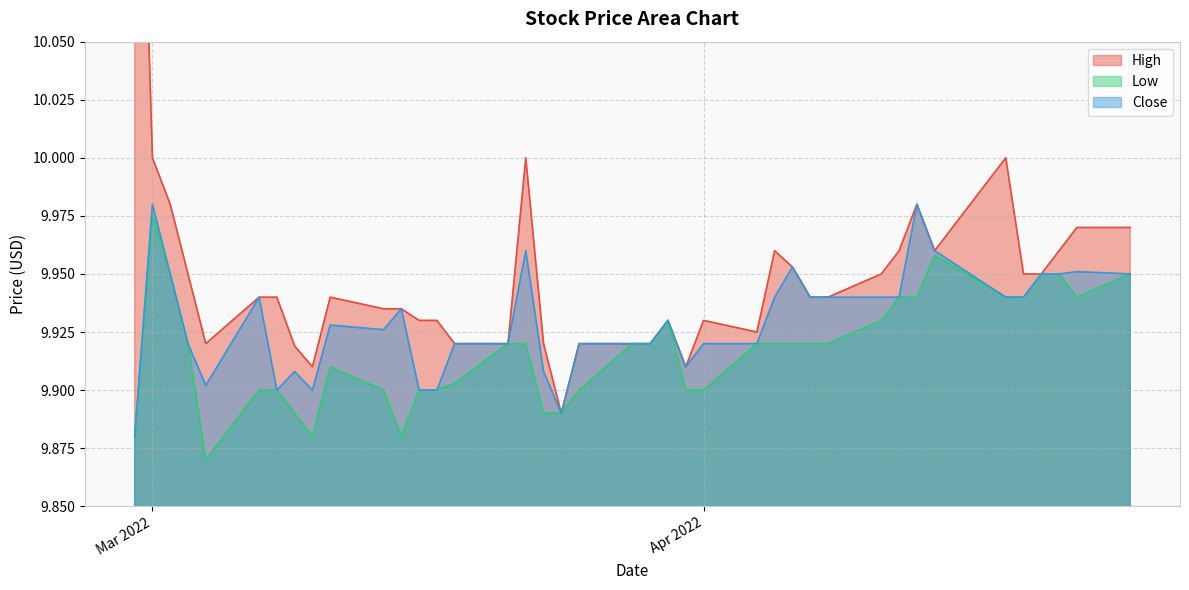

List the series in order of their peak value, lowest first.

Low, Close, High